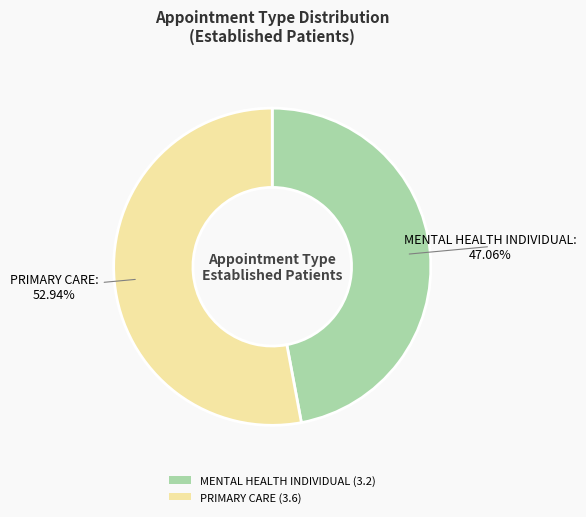

To the nearest percent, what percentage of the pie is MENTAL HEALTH INDIVIDUAL?

47%